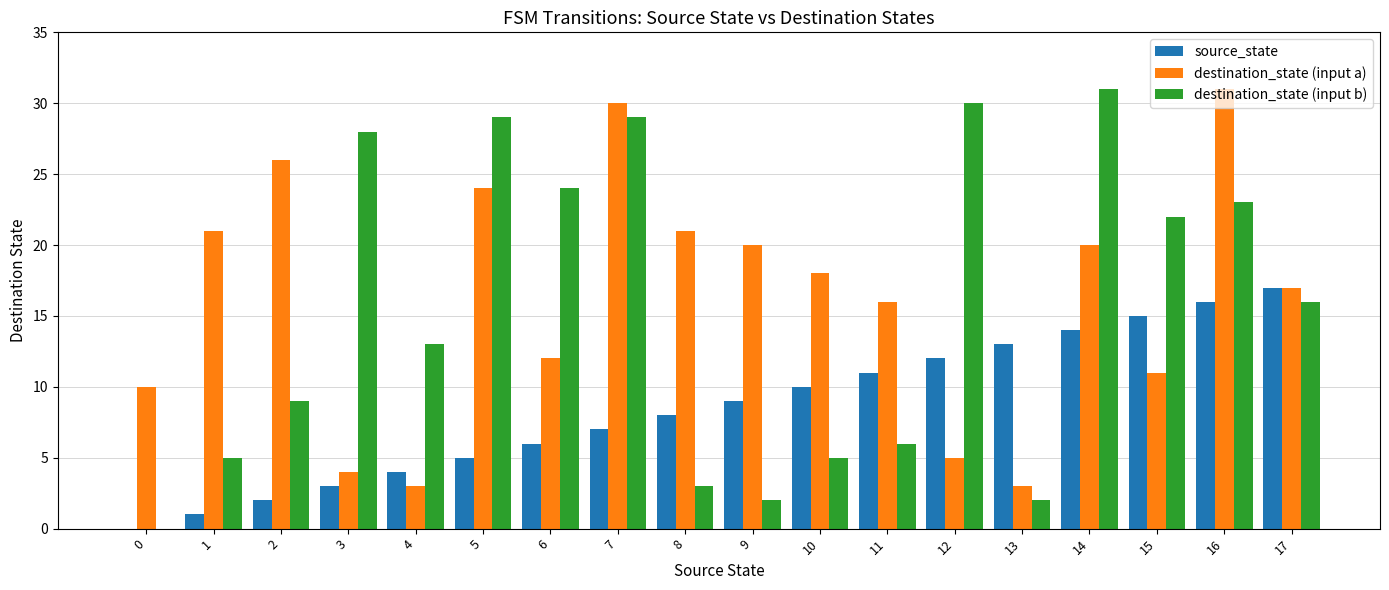

What is the greatest value displayed?

31